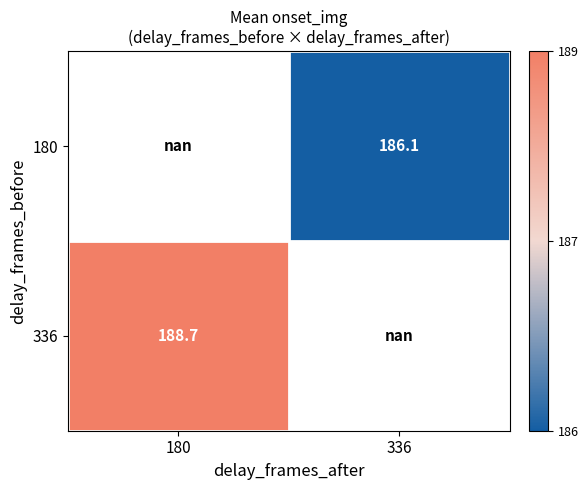

Between 336 and 180, which is larger?

180